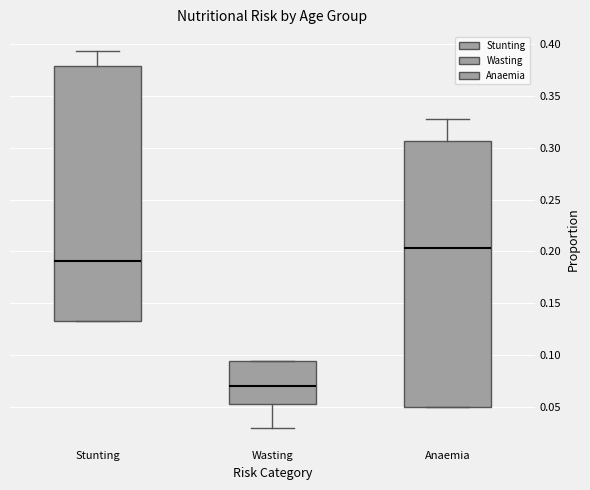

Where does the median line of the box for Wasting sit on the y-axis? The values are not printed on the chart, so give them approximately, as read against the axis.

0.070